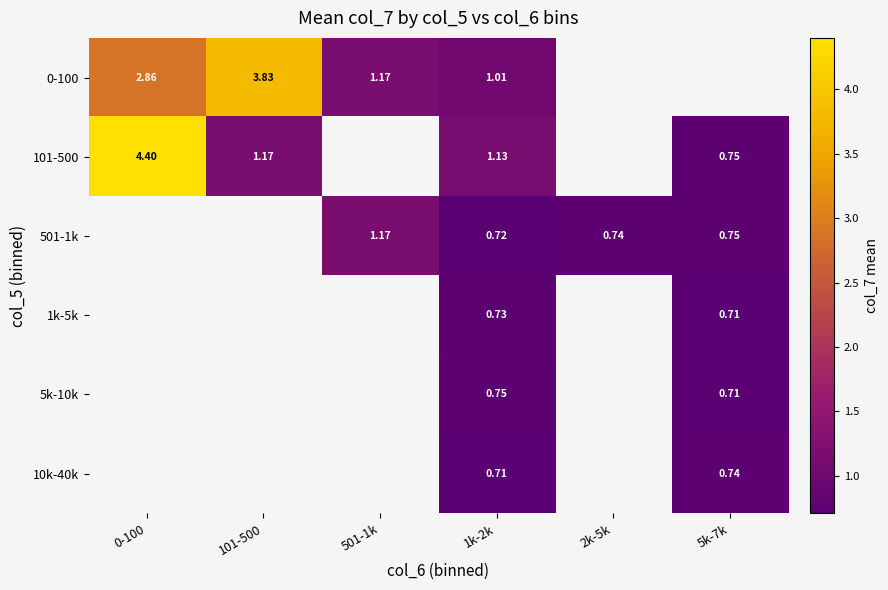

At which label does 101-500 reach its minimum?

5k-7k